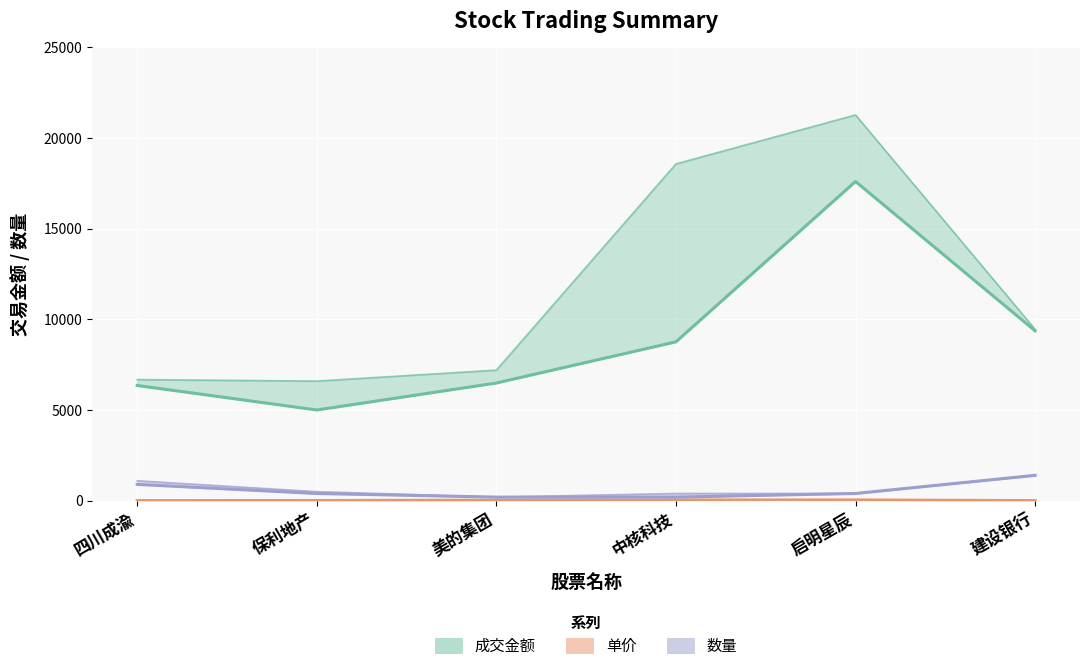

At which label does 单价 reach its peak?

启明星辰